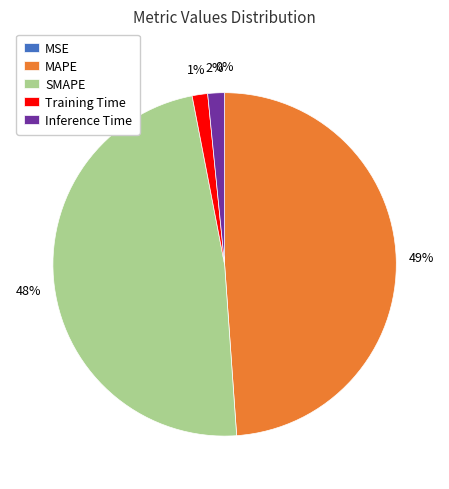

To the nearest percent, what is the difference between the SMAPE and MAPE slice percentages?

1%